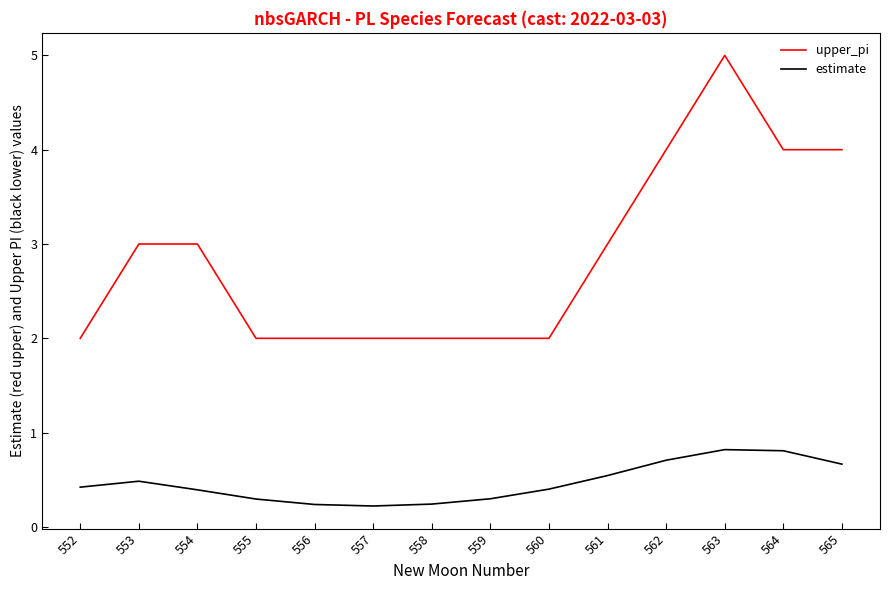

Is it true that upper_pi equals 3.0 at 552?

False